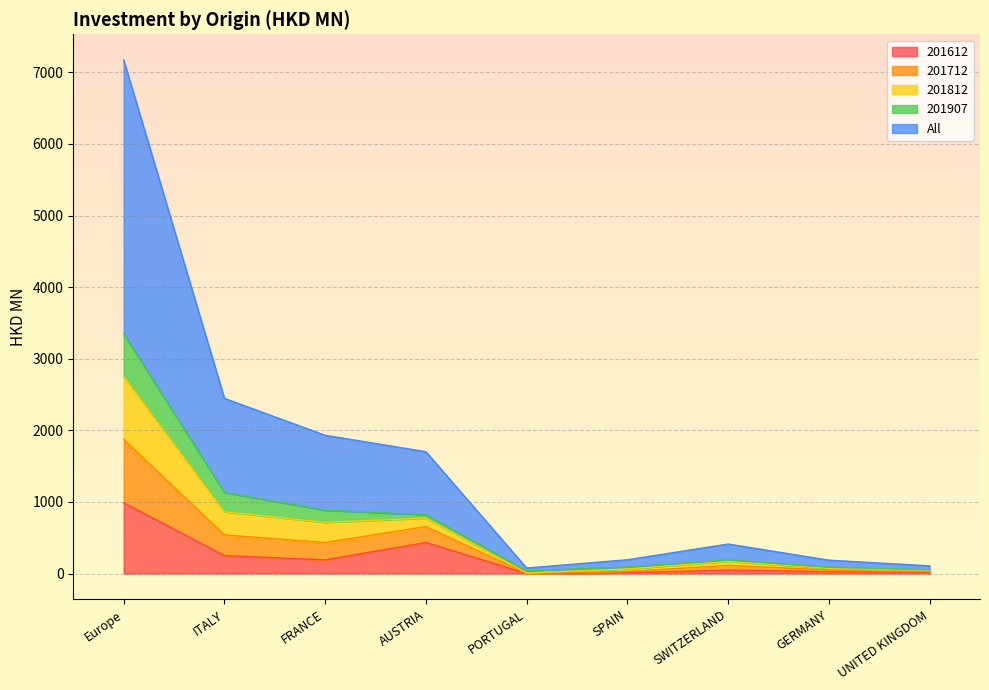

In 201612, how many points are higher than both neighbors (excluding endpoints)?

2